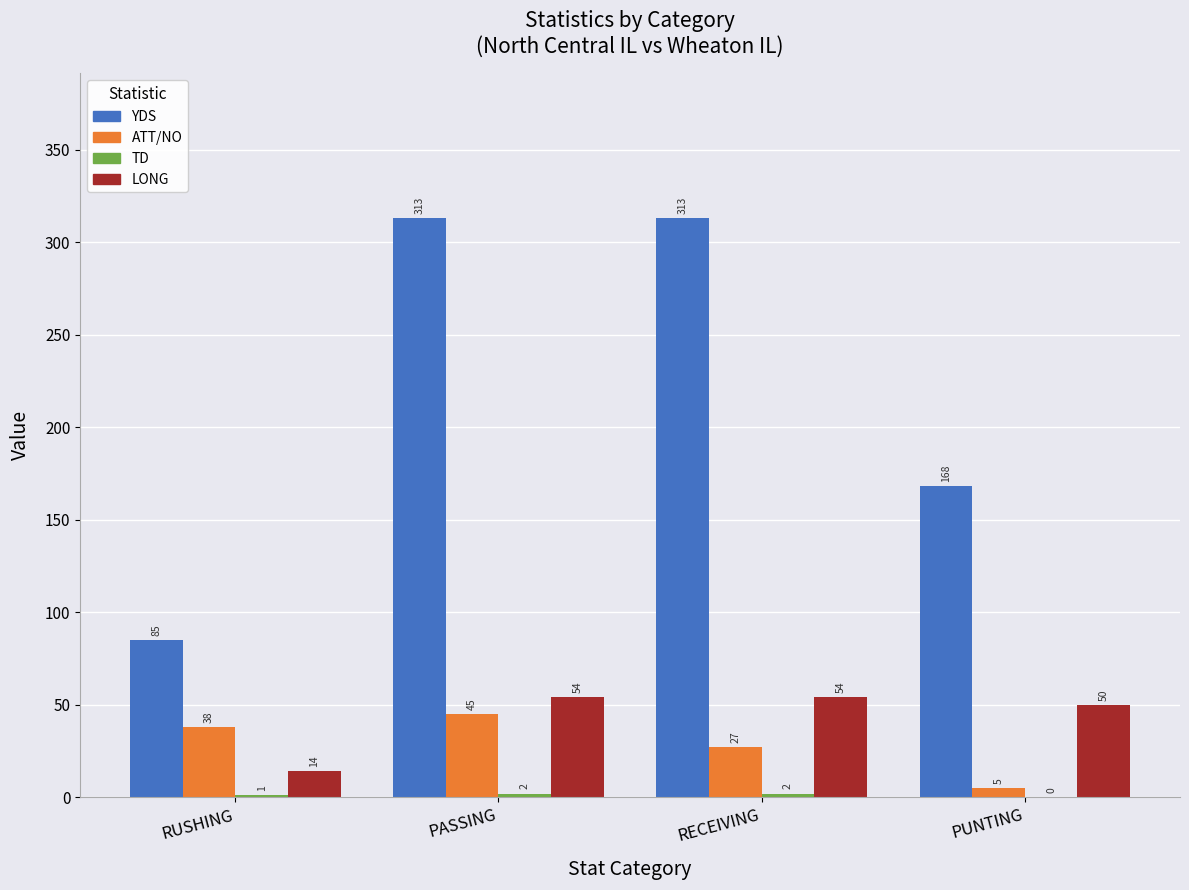

The YDS series shows 85 at RUSHING. True or false?

True